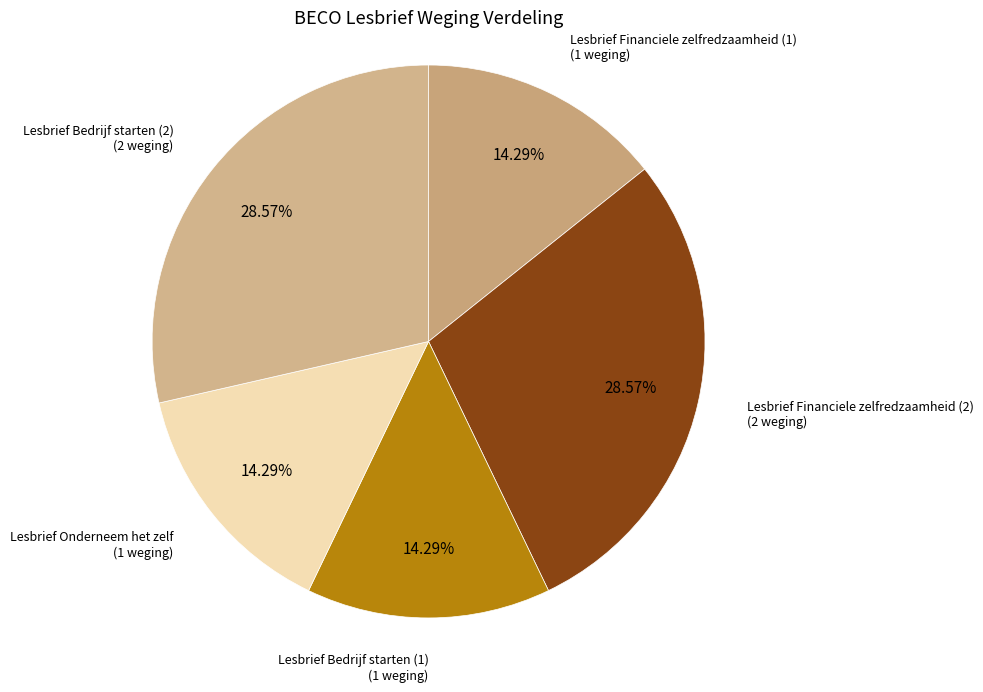

How many segments does this pie chart have?

5